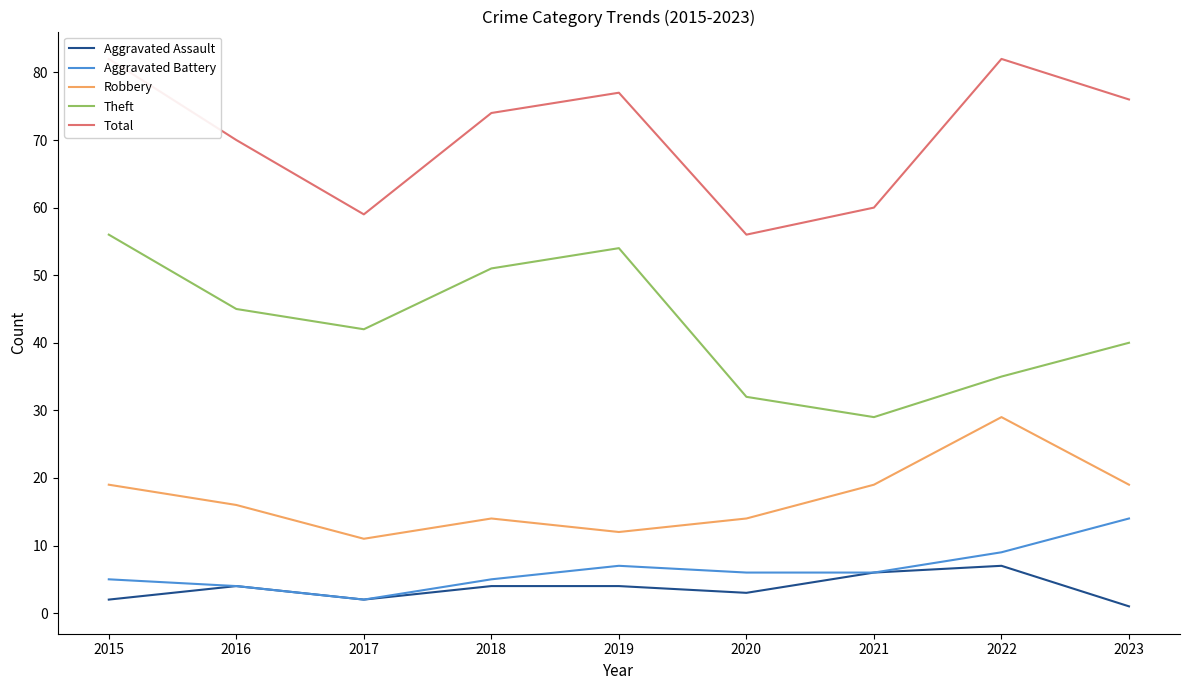

True or false: Robbery has a value of 14 at 2018.

True